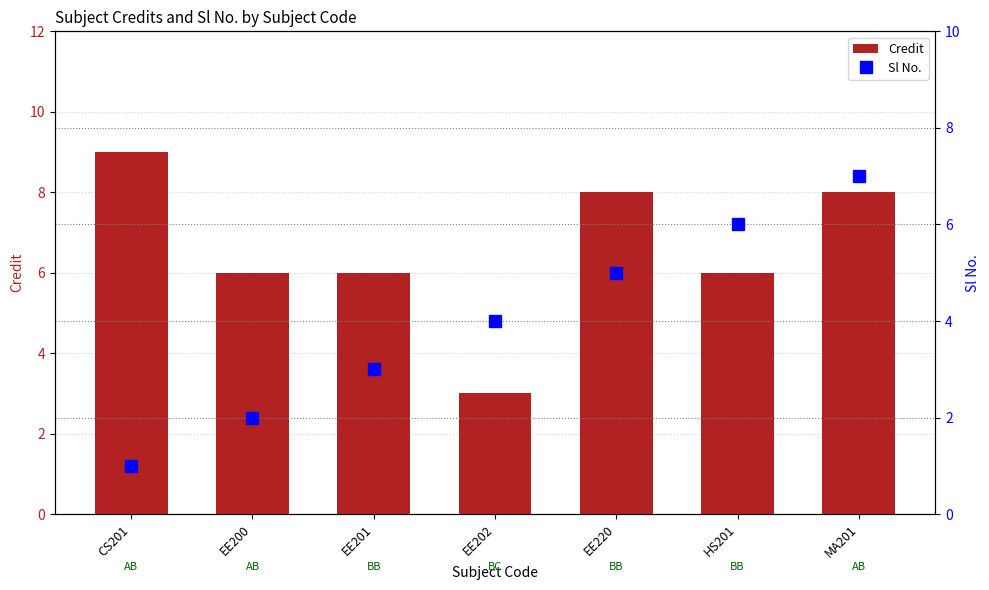

How many distinct data groups are displayed?

2